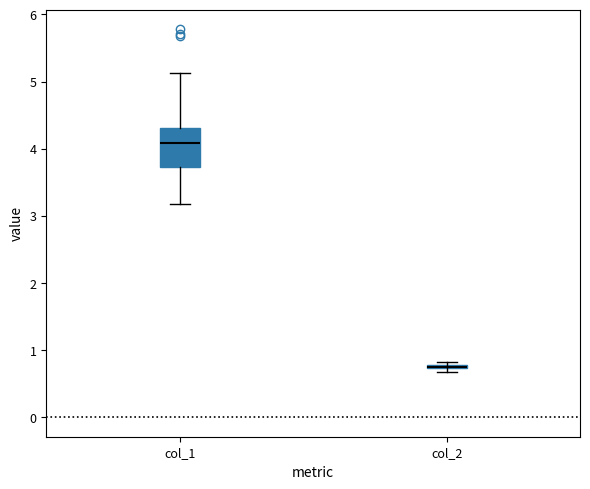

Comparing the boxes themselves (not the whiskers), which one is the tallest?

col_1